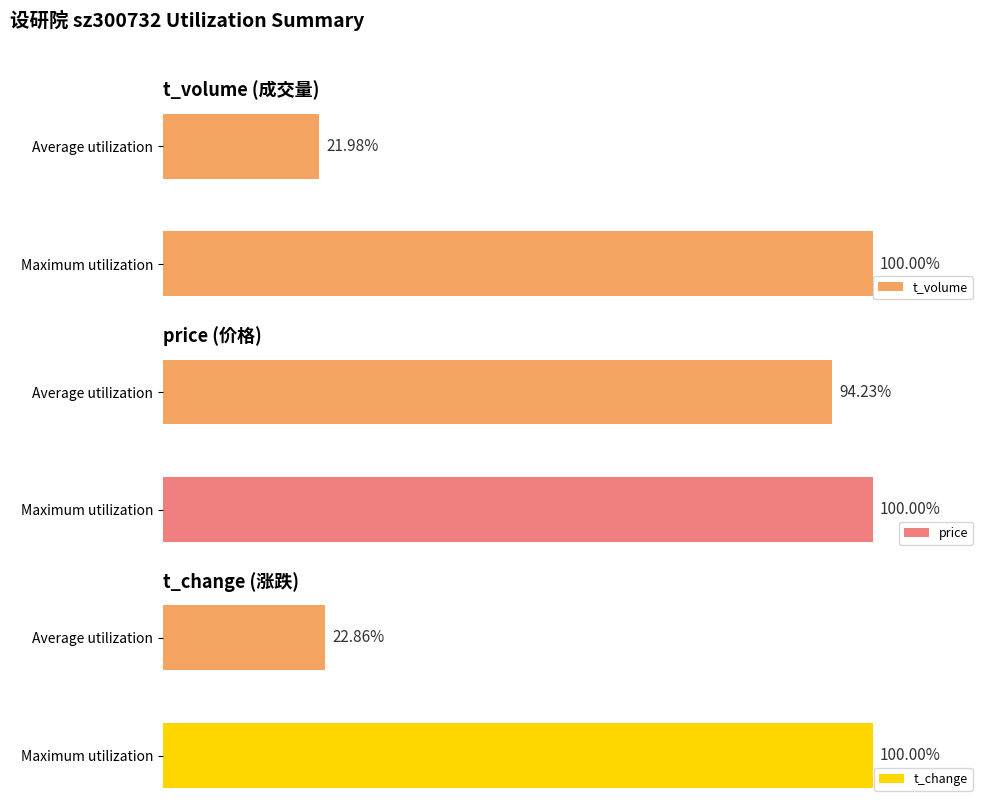

Rank the categories by t_volume value from lowest to highest.

Average utilization, Maximum utilization